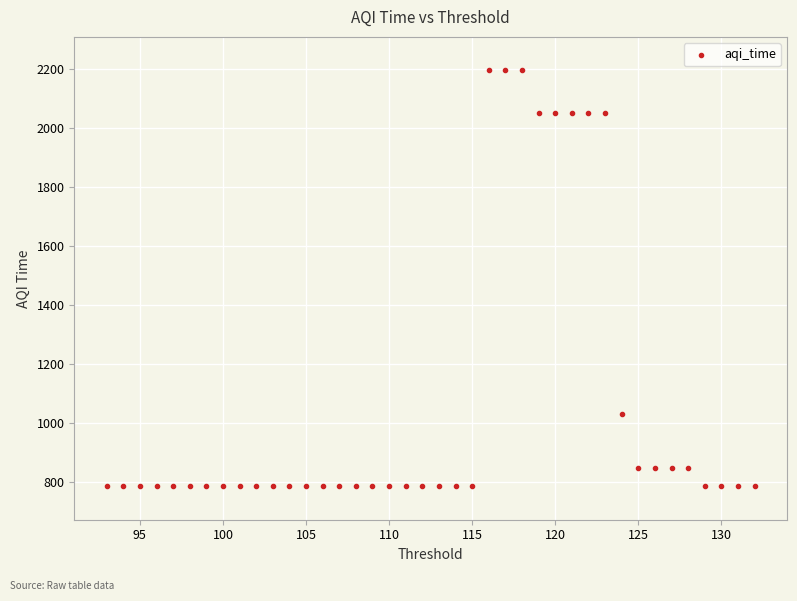

What is the range of Y values (max minus min)?

1411.5